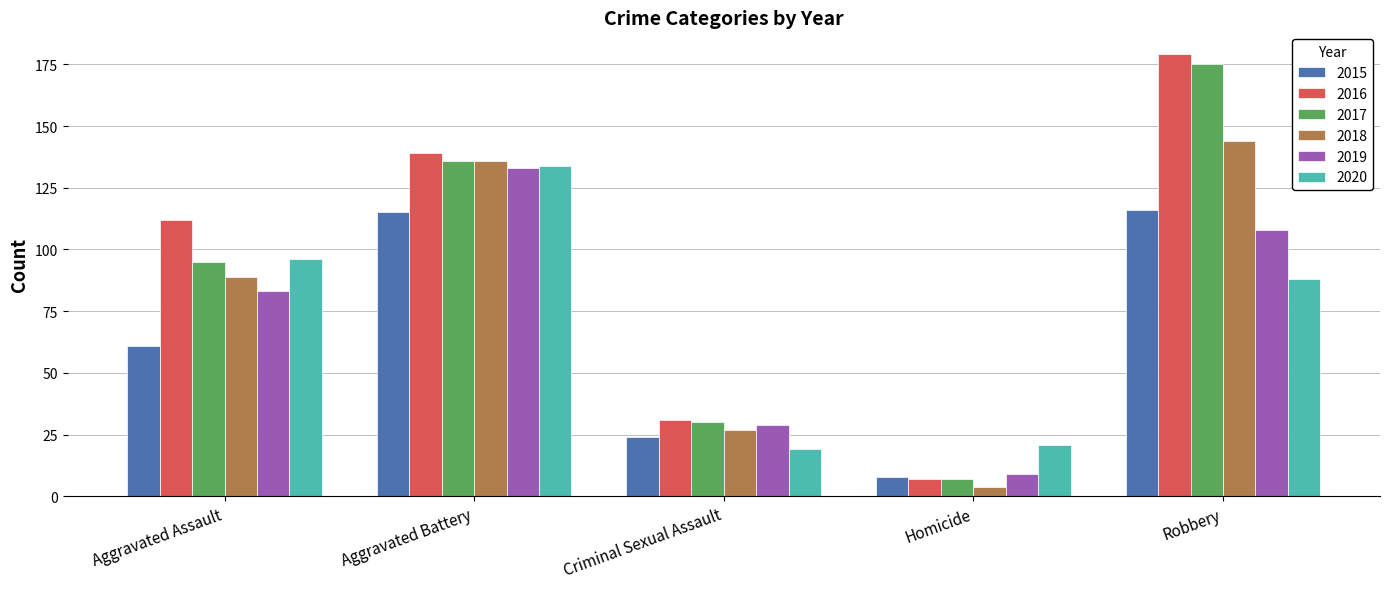

Between Aggravated Battery and Robbery, which series saw the biggest shift?

2020